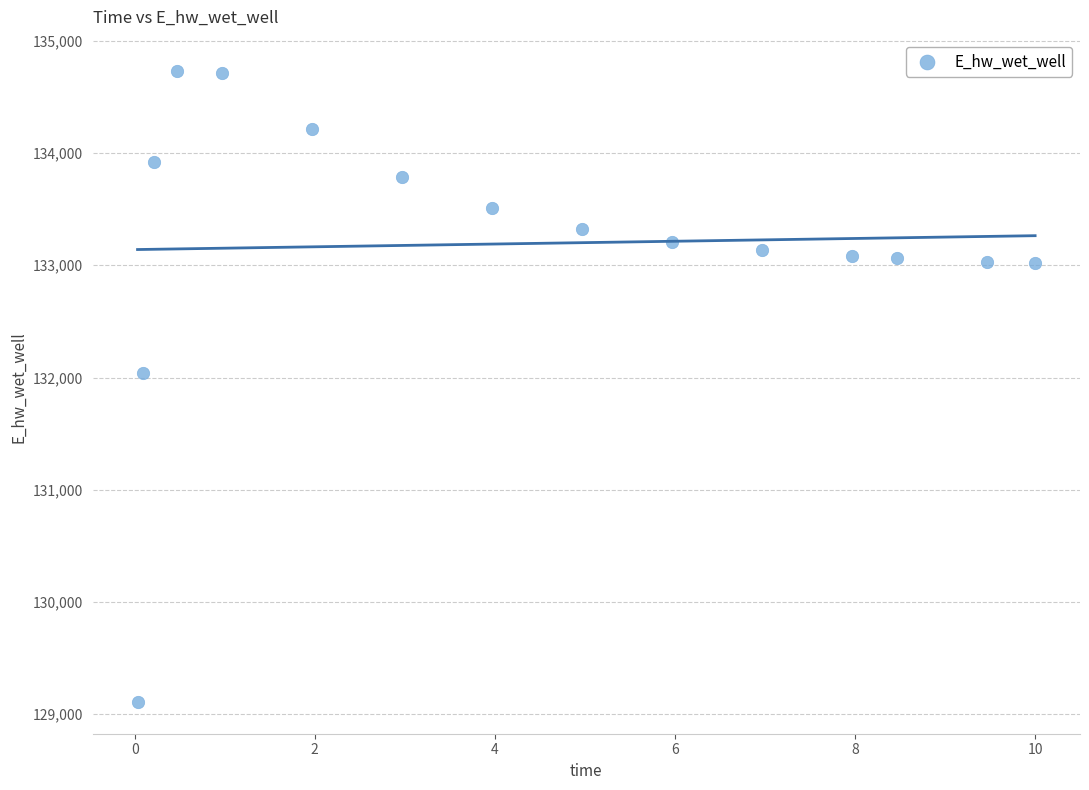

What Y value in the scatter plot is closest to 131918?

132040.8